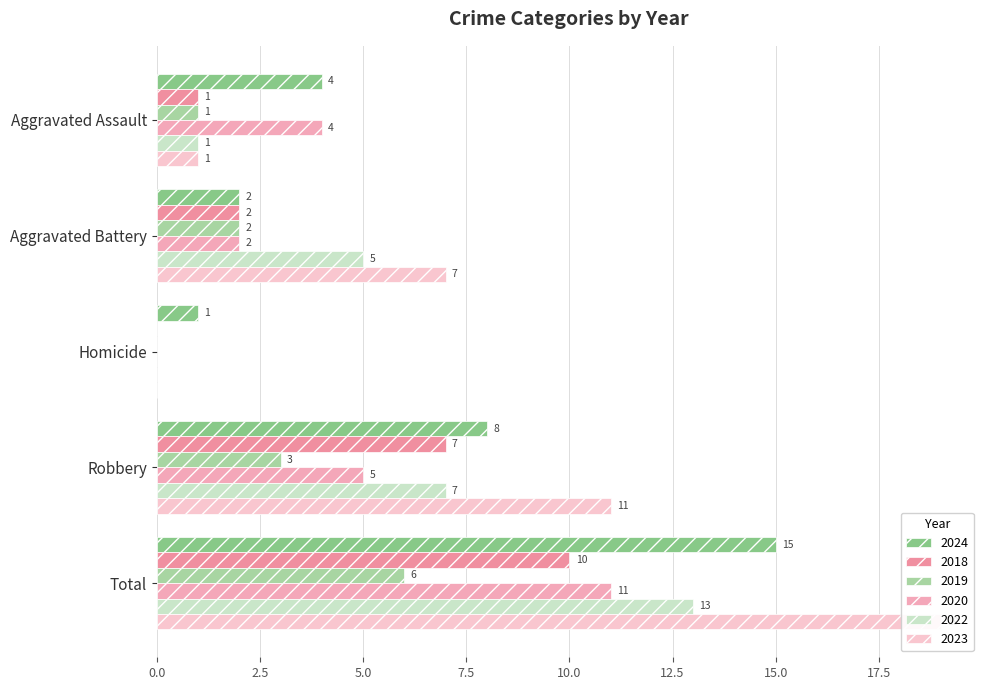

What is the sum of all 2022 values?

26